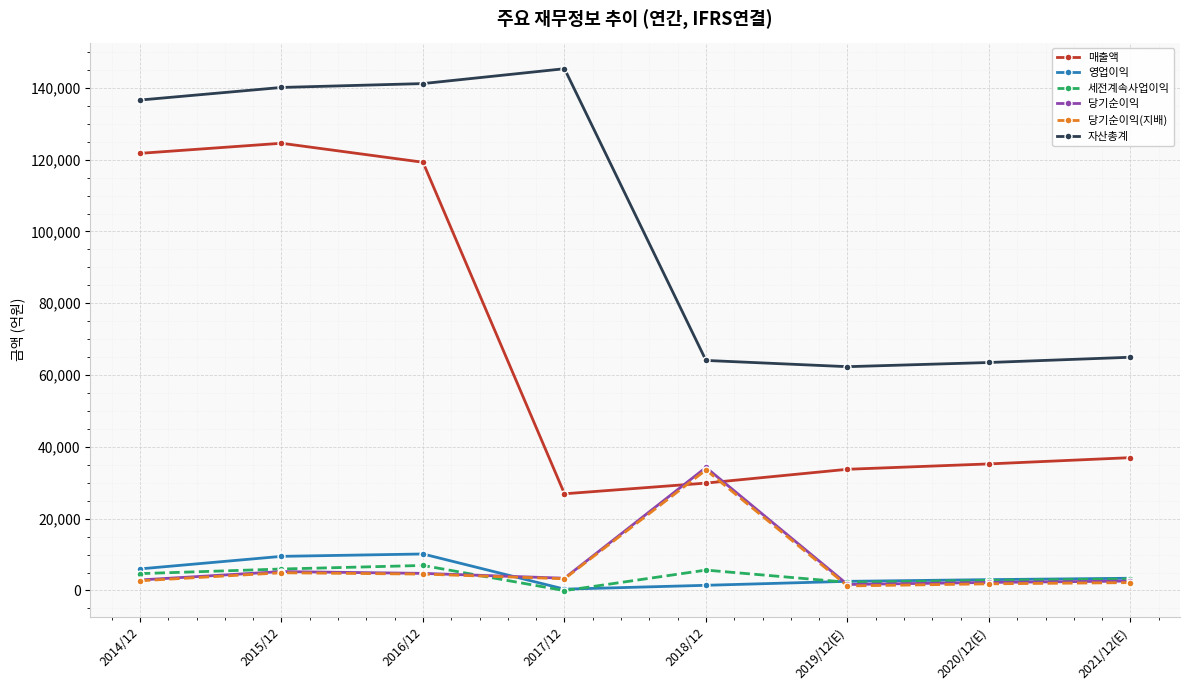

What is the value of the 매출액 point at the 6th from the left?

33758